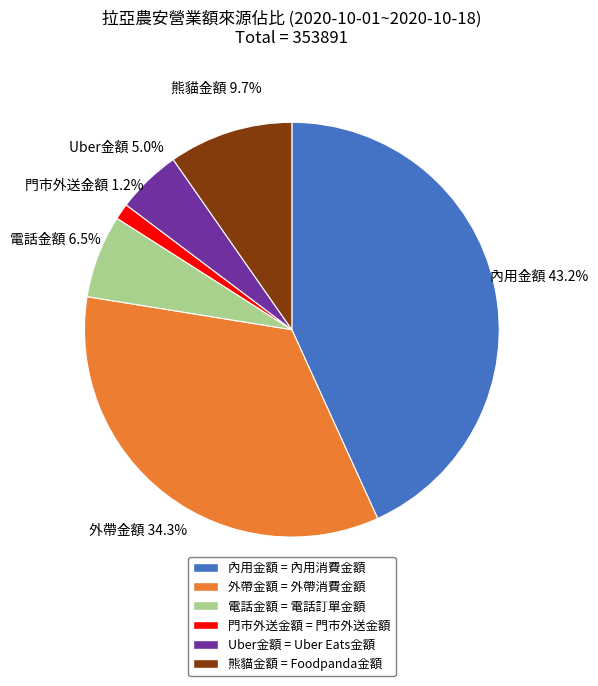

How many slices are in this pie chart?

6